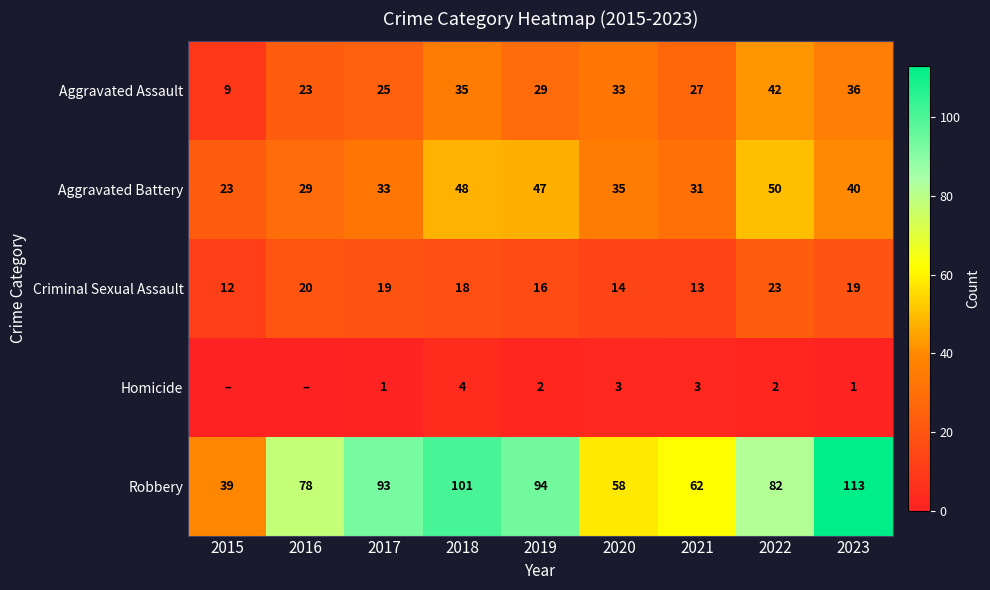

Is it true that Robbery equals 101 at 2018?

True